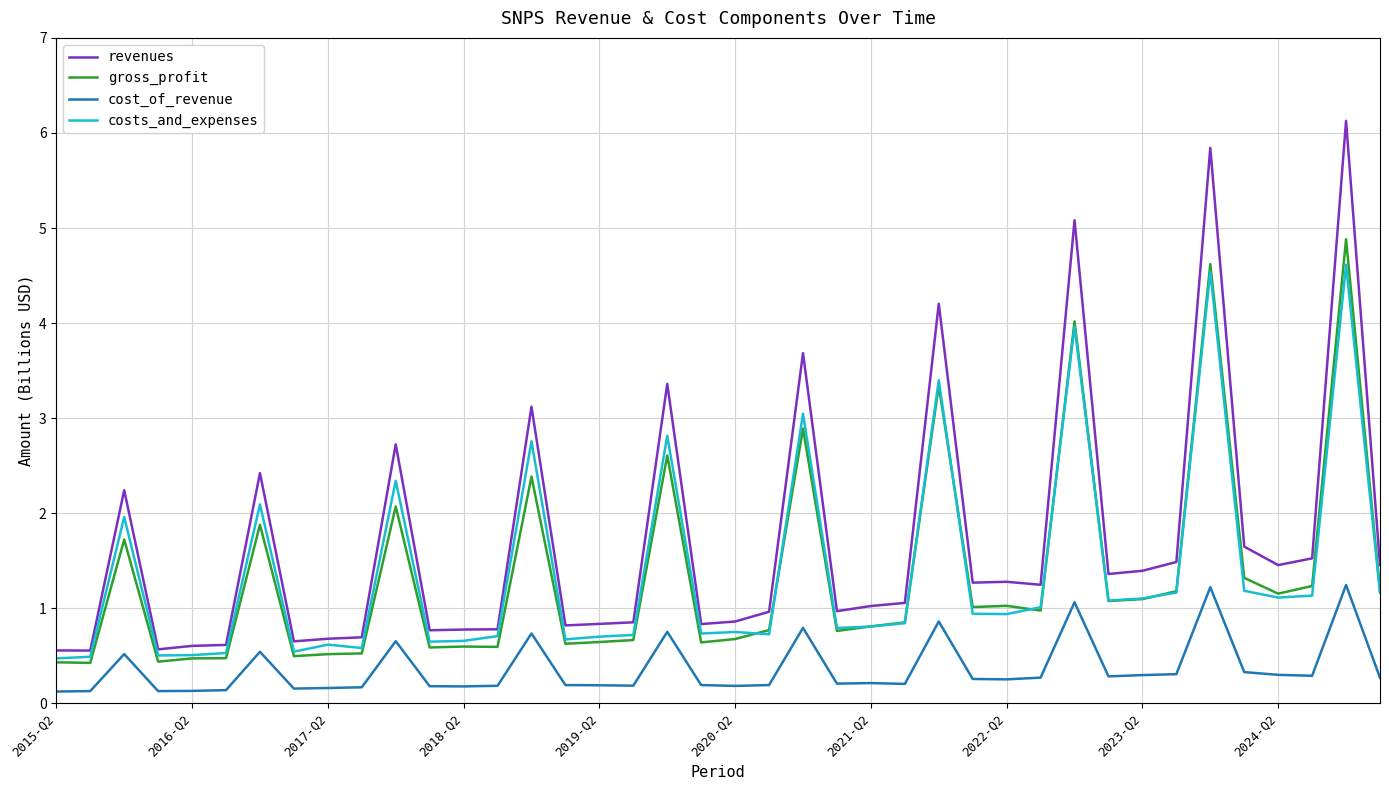

True or false: cost_of_revenue and gross_profit intersect in this chart.

False